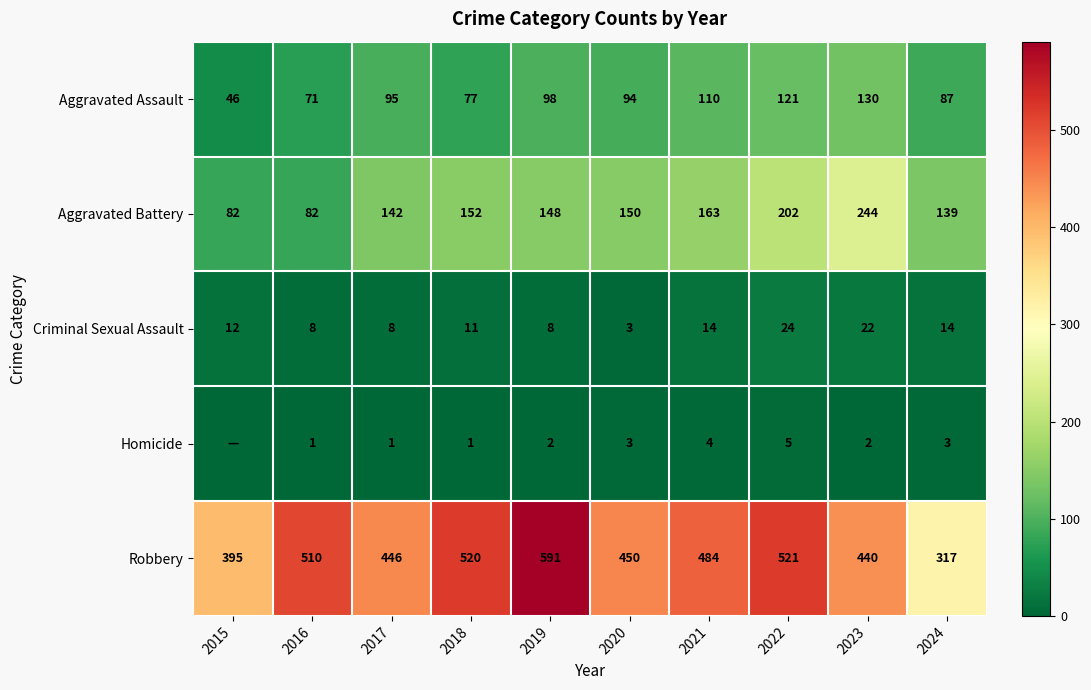

Is the value of Aggravated Assault at 2016 greater than the value of Aggravated Battery at 2015?

No